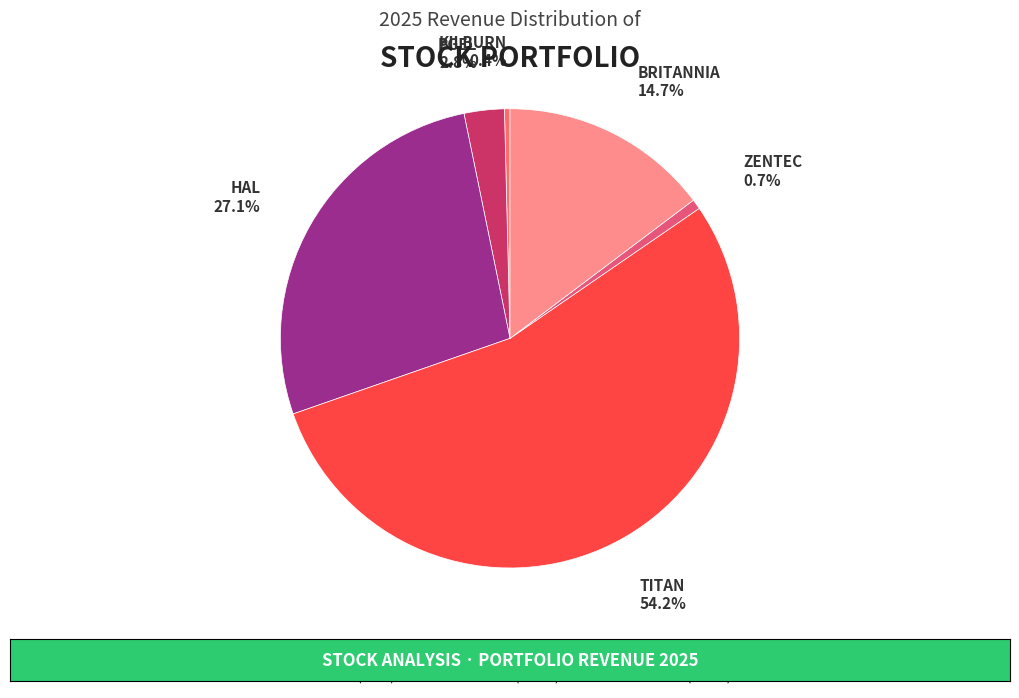

Is there a majority slice in this chart?

Yes